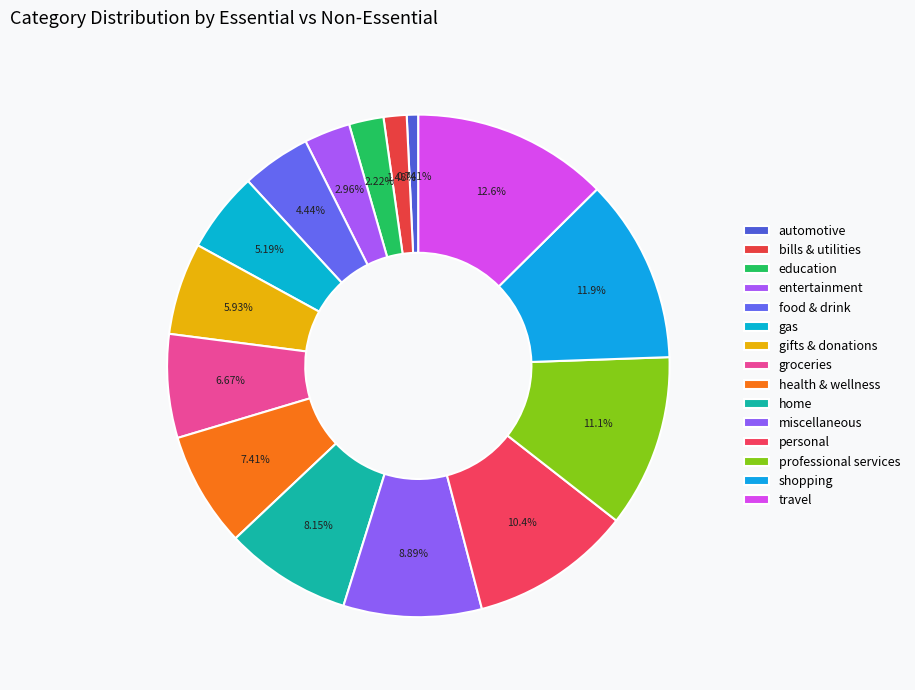

Count the number of slices in the pie.

15